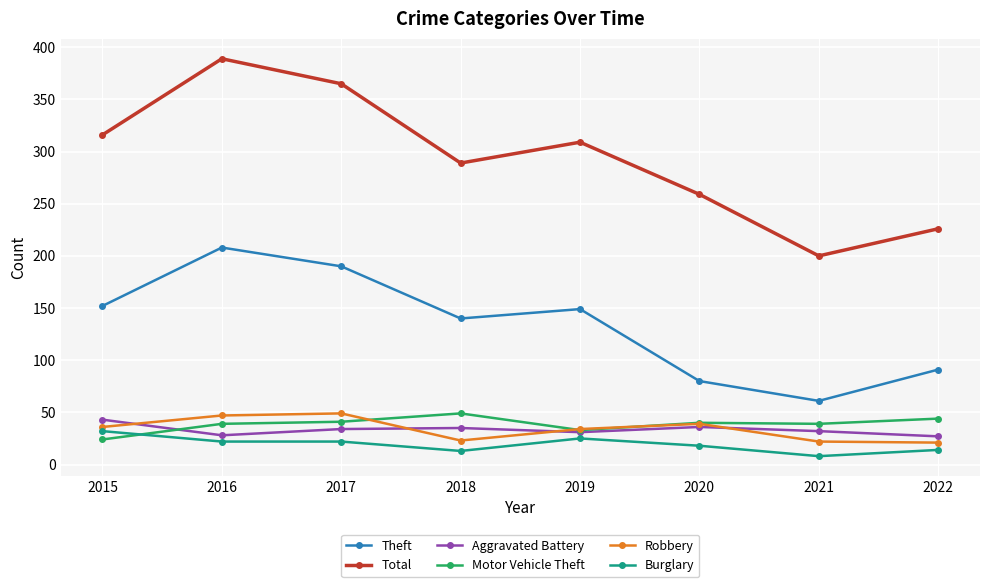

What is the value of the Robbery point at the 2nd from the left?

47